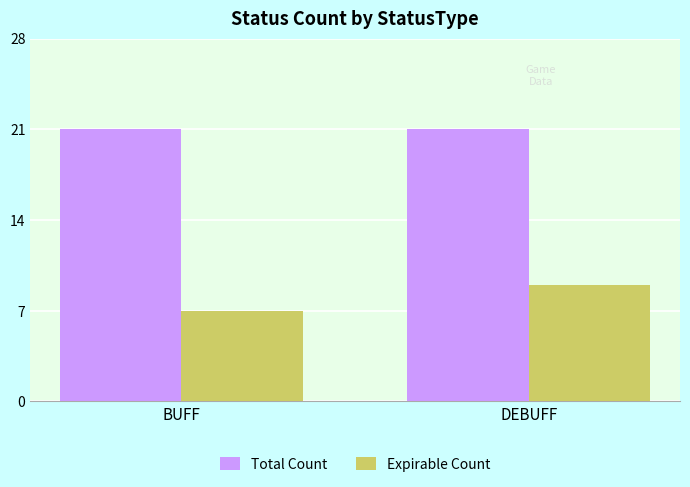

The value of Total Count at BUFF is 8. True or false?

False